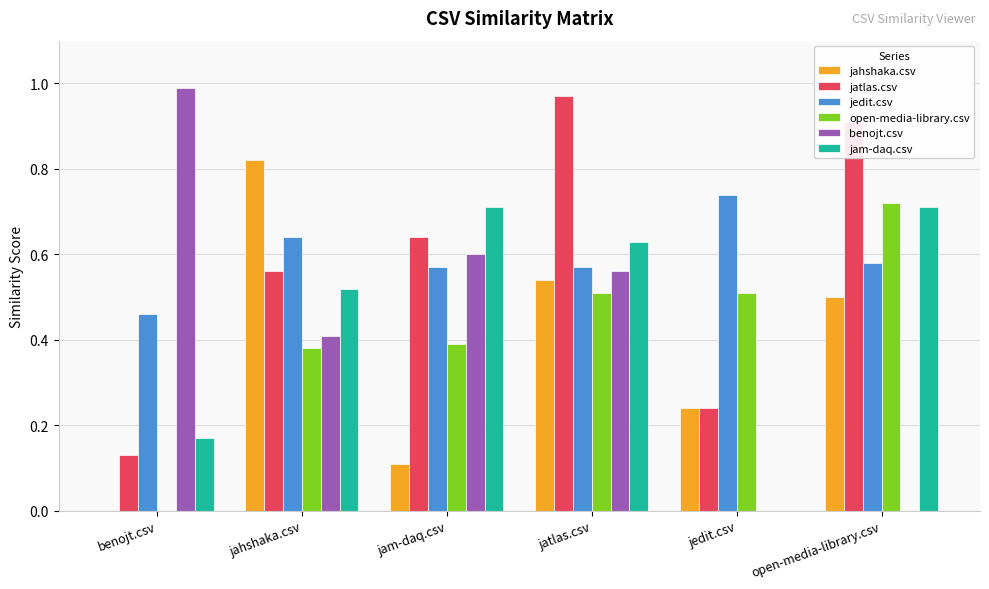

How many series are shown in this chart?

6